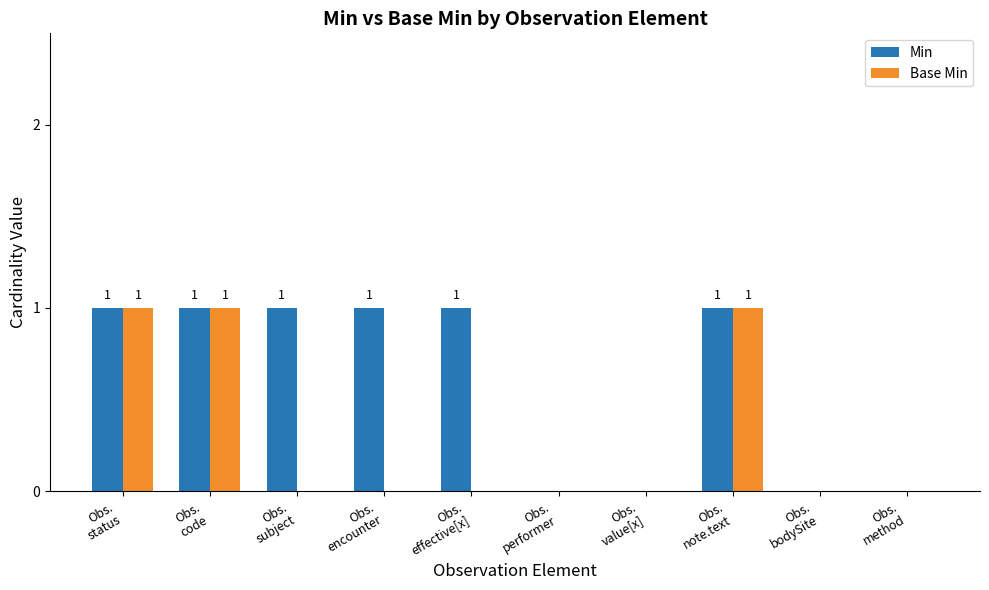

What are all the series names shown in the legend?

Min, Base Min